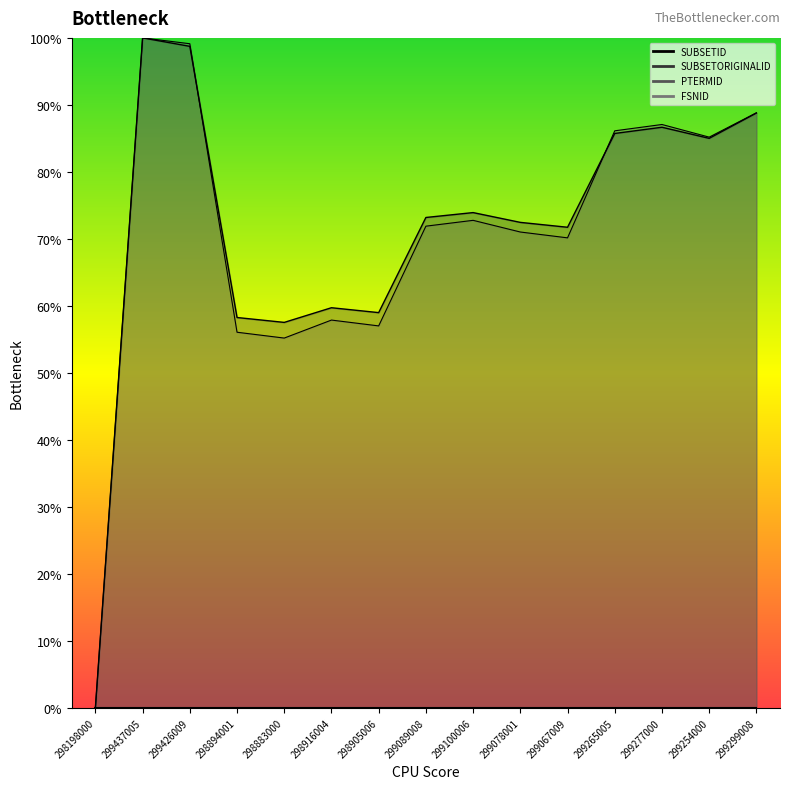

What position from the left is 299089008?

8